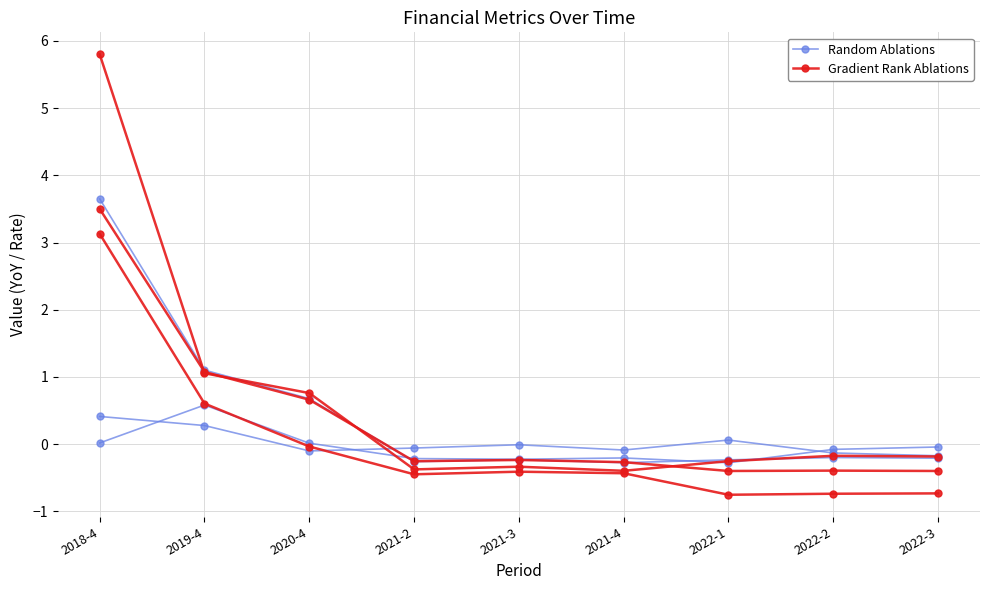

How many categories are shown in the chart?

9